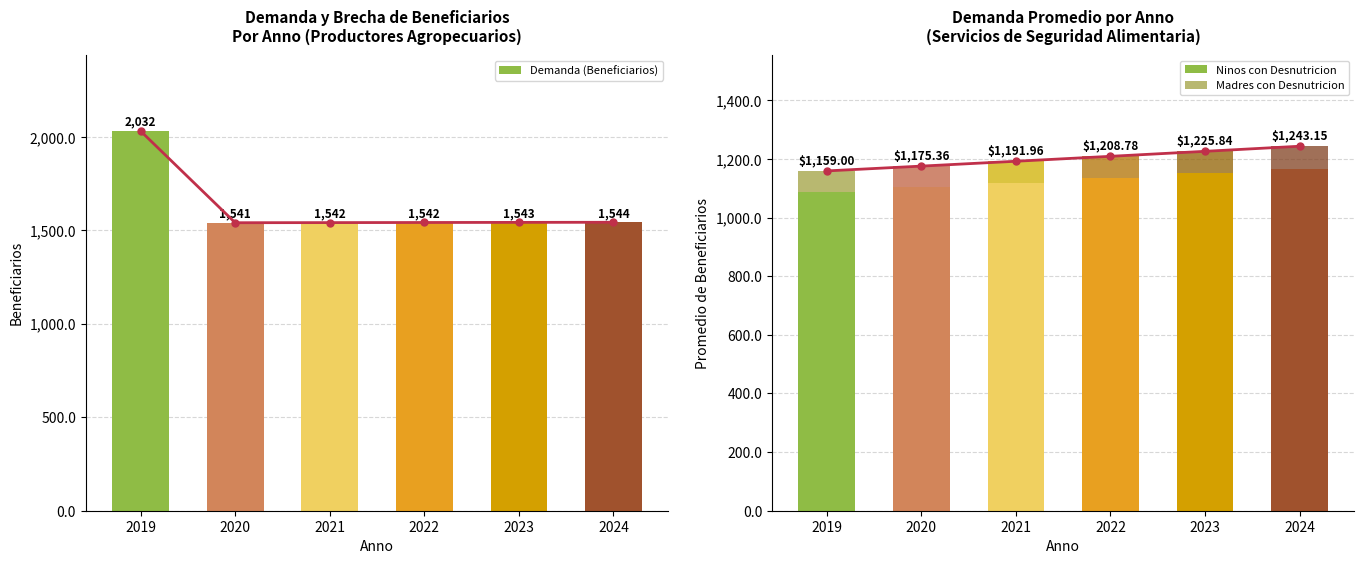

What is the maximum value for Demanda (Beneficiarios)?

2031.7